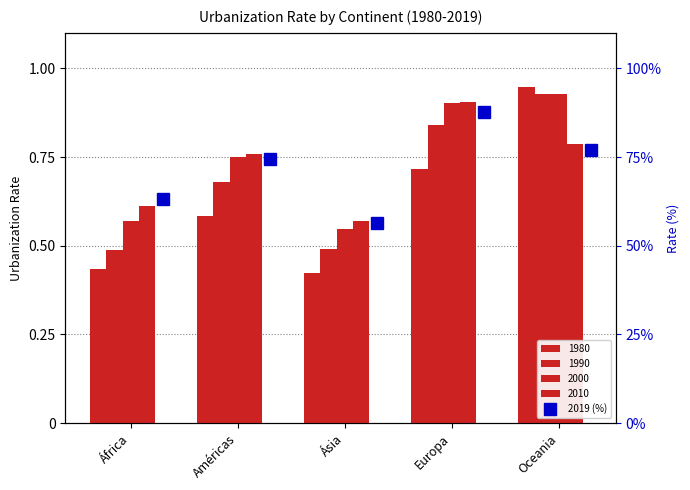

What is the change in value from Europa to Oceania?

-10.6